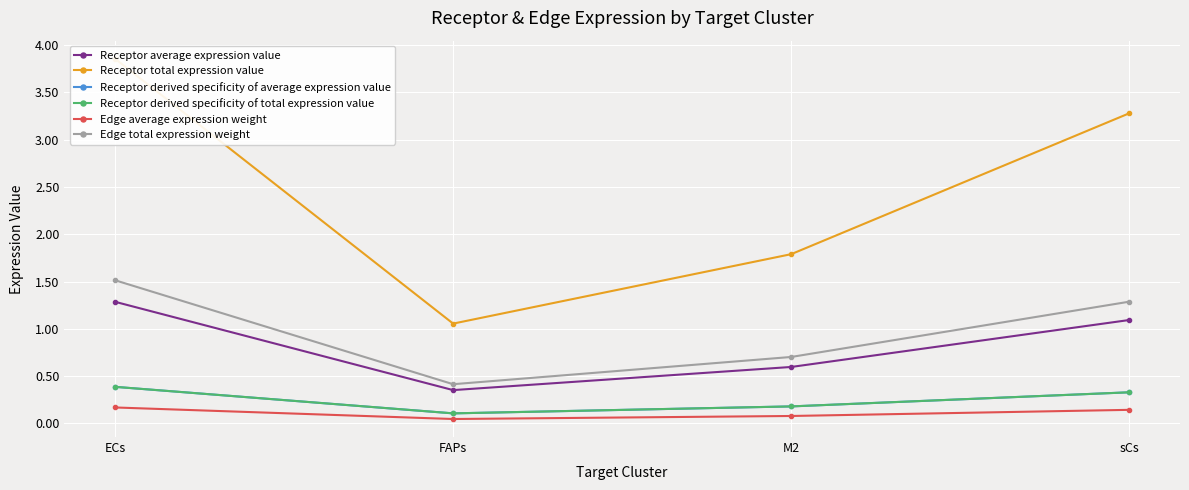

What is the approximate value of Receptor derived specificity of average expression value at M2?

0.2